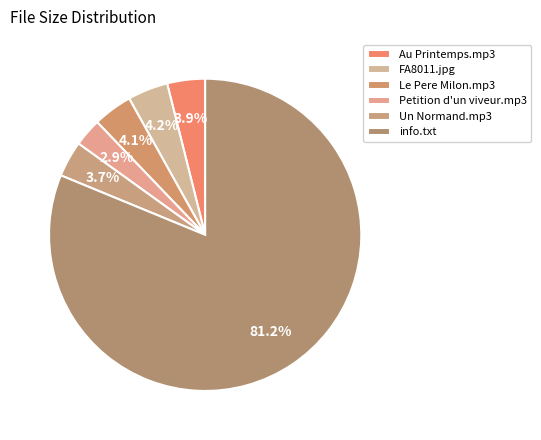

To the nearest percent, what is the average slice percentage?

17%